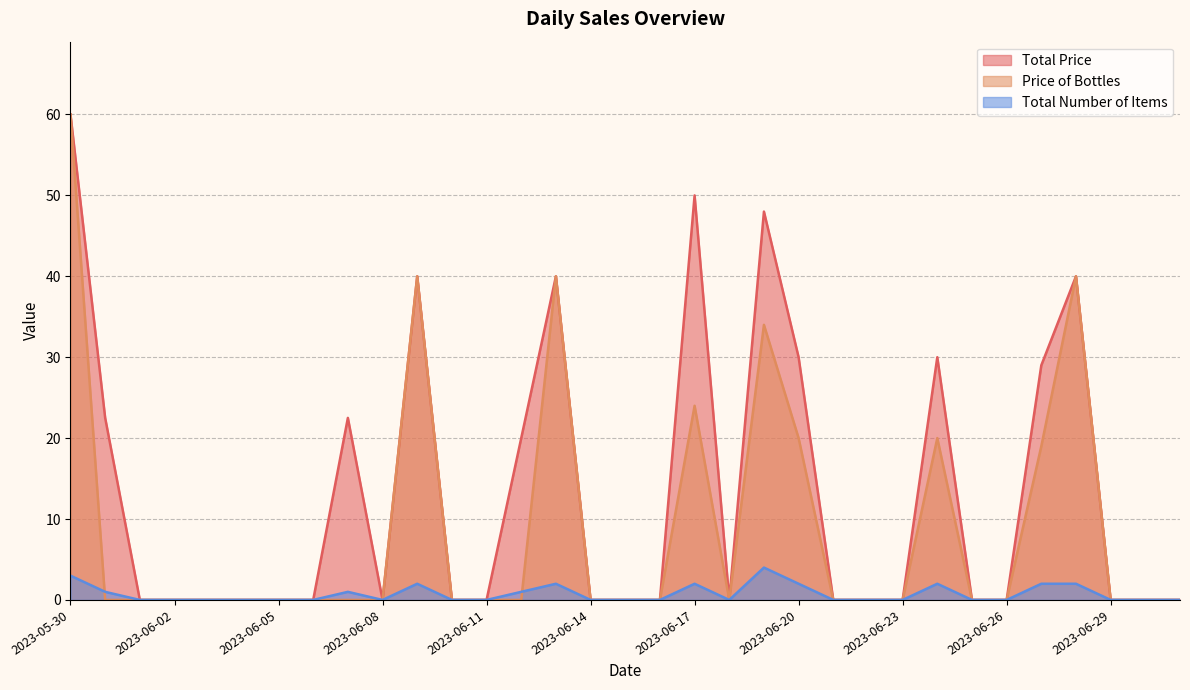

What is the label of the 1st point from the right?

2023-07-01